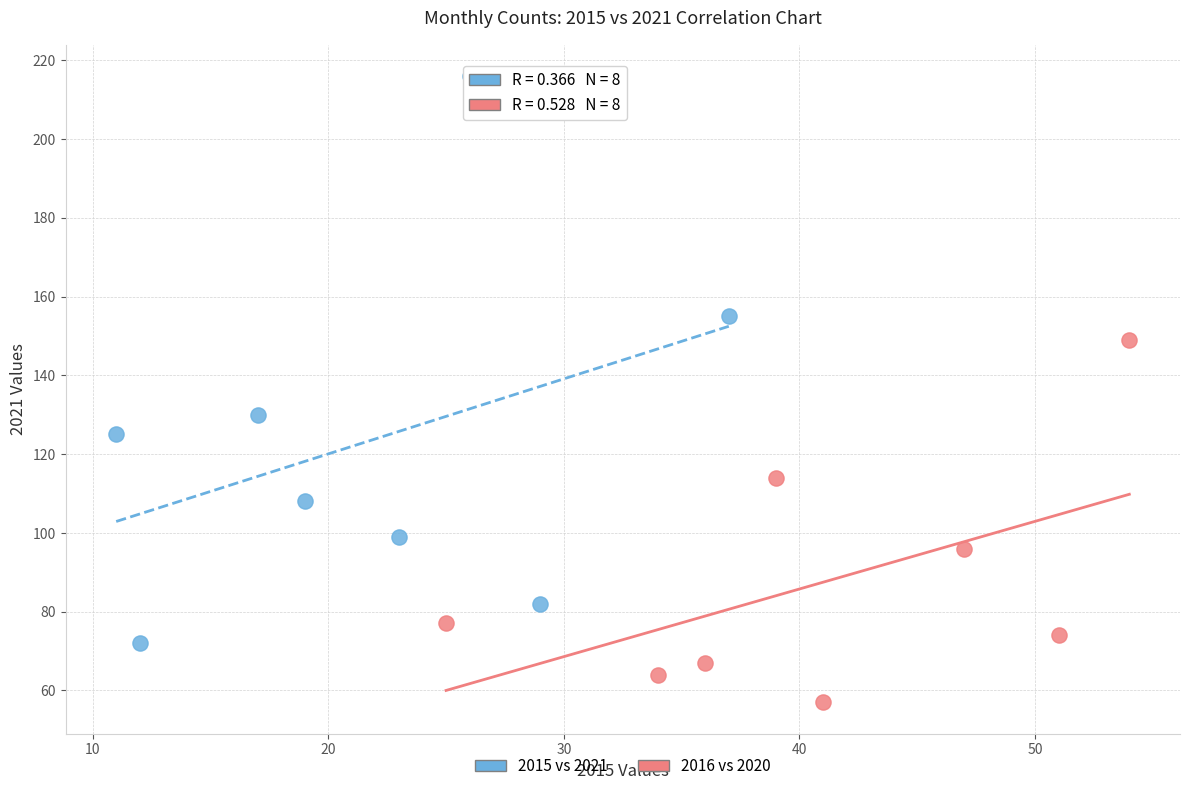

Which series has the largest Y range (max minus min)?

2015 vs 2021